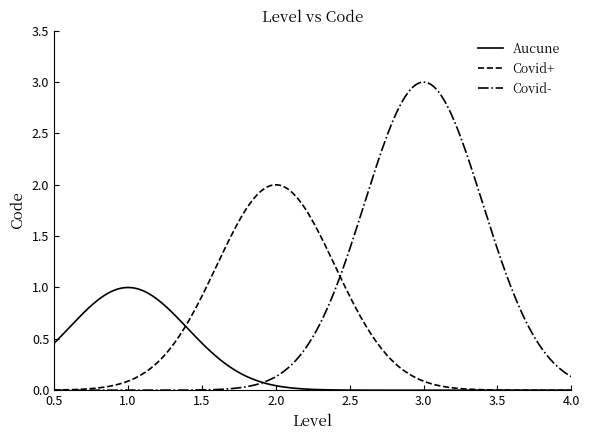

List the series in order of their overall mean, highest first.

Covid-, Covid+, Aucune